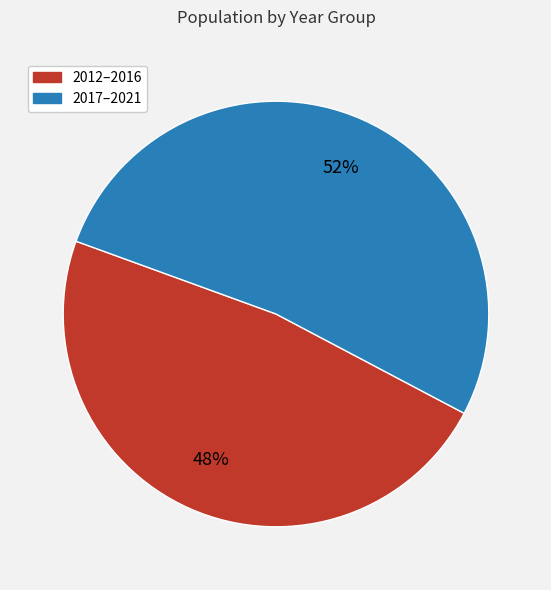

Which has a higher value, 2017–2021 or 2012–2016?

2017–2021